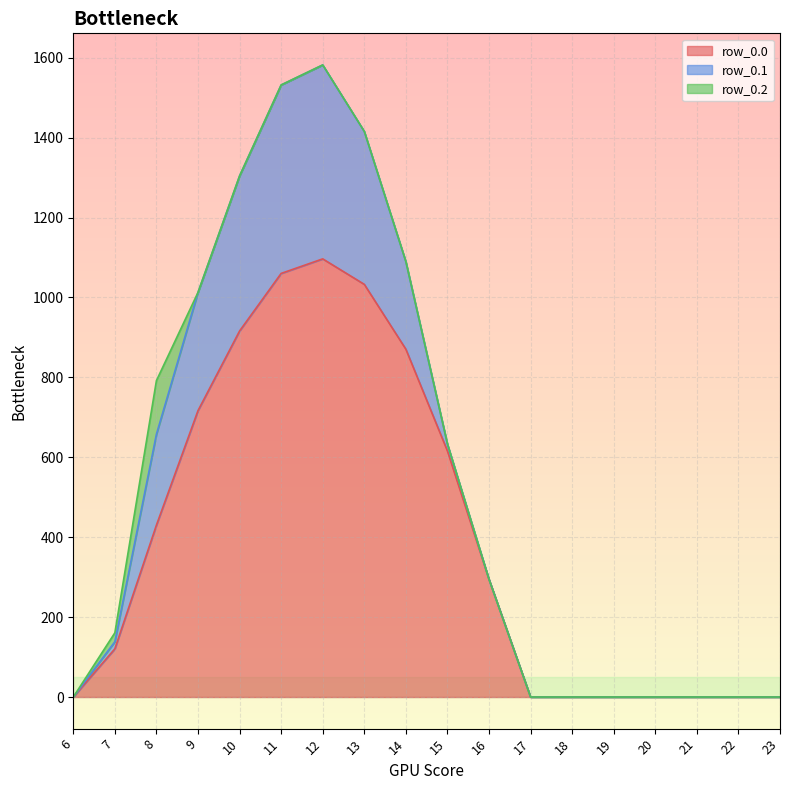

List the series in order of their peak value, highest first.

row_0.0, row_0.1, row_0.2